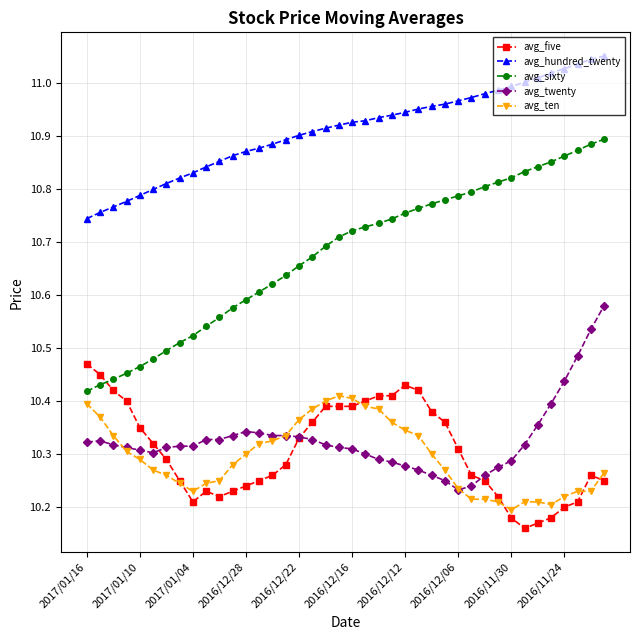

List the series in order of their peak value, lowest first.

avg_ten, avg_five, avg_twenty, avg_sixty, avg_hundred_twenty